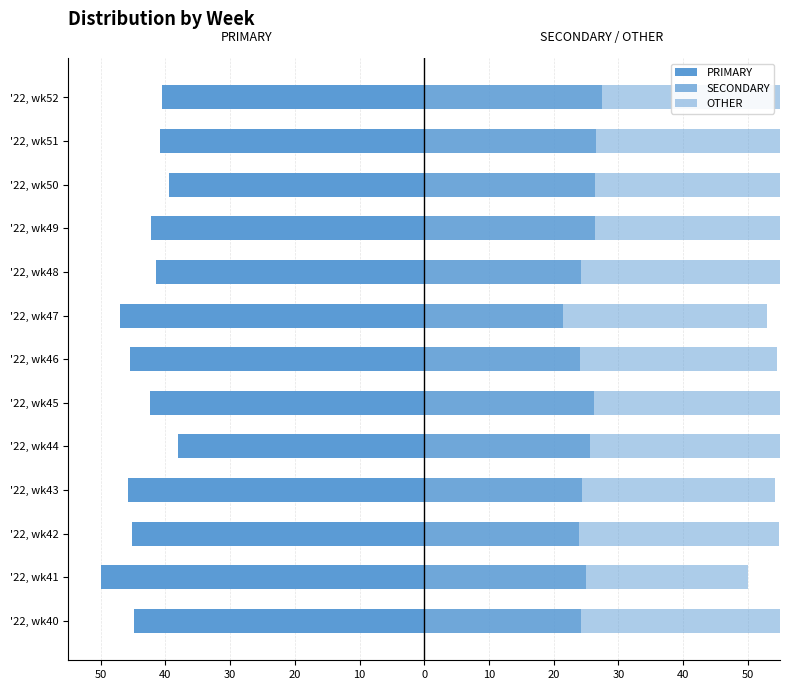

What is the average value of the OTHER series?

56.6